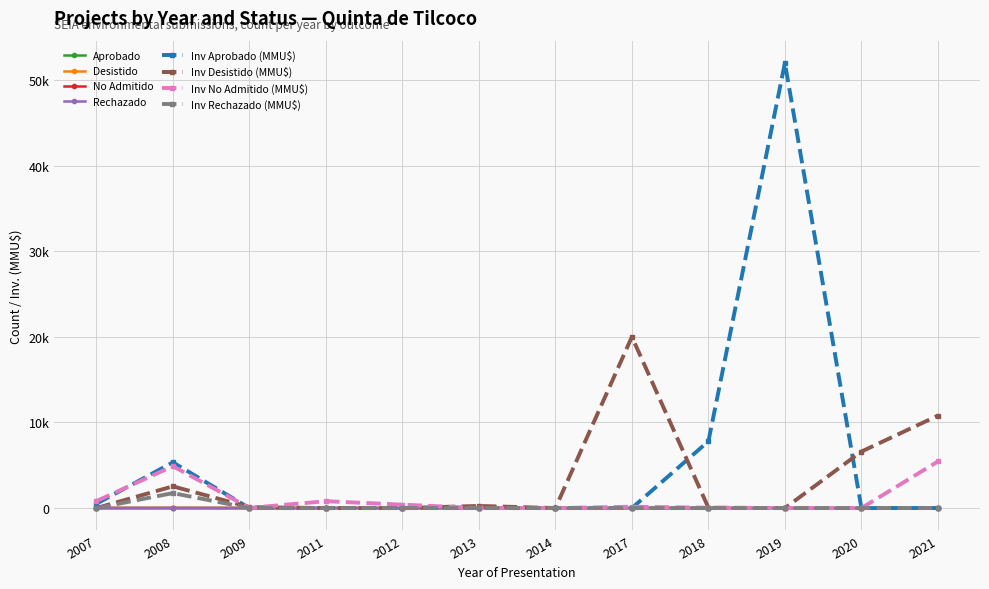

How many interior local peaks does the No Admitido series have?

3